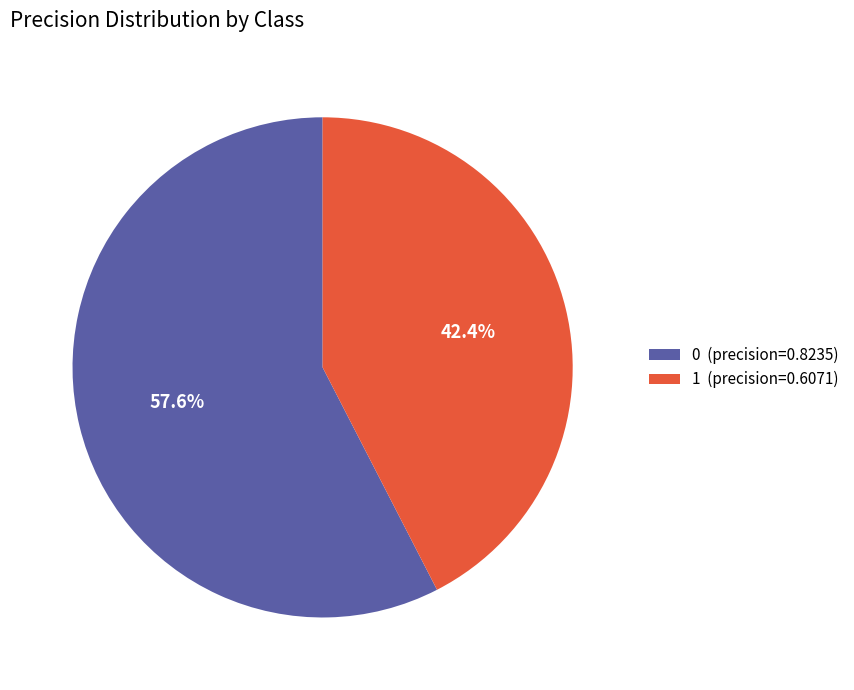

Rank the categories by value from lowest to highest.

1, 0